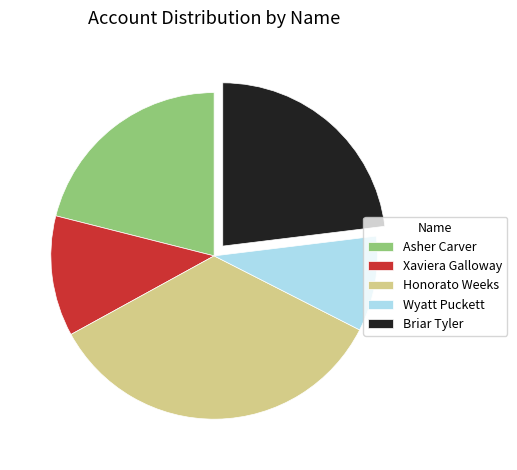

Rank the categories by value from lowest to highest.

Wyatt Puckett, Xaviera Galloway, Asher Carver, Briar Tyler, Honorato Weeks